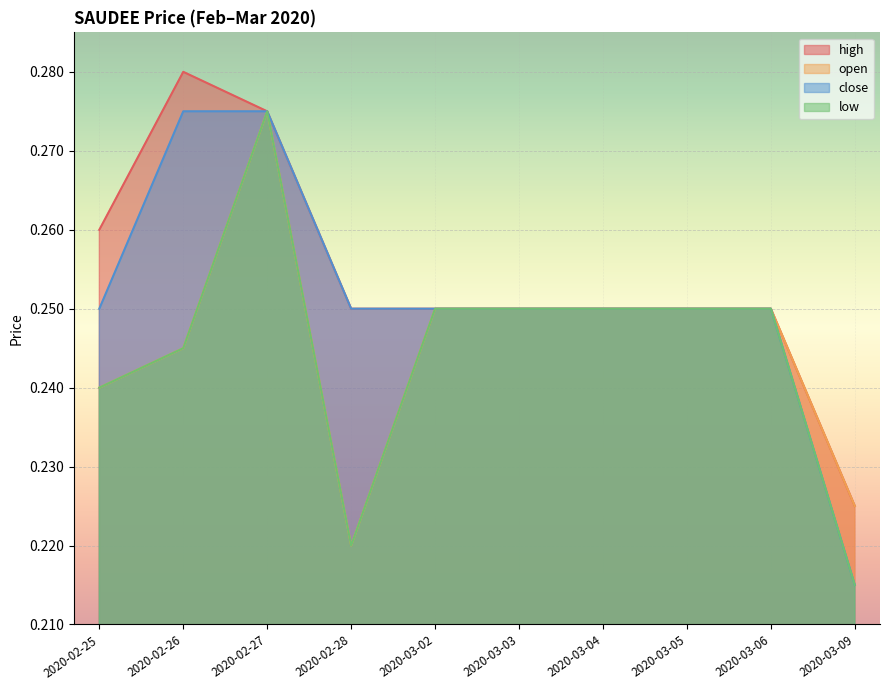

How many interior local peaks does the high series have?

1